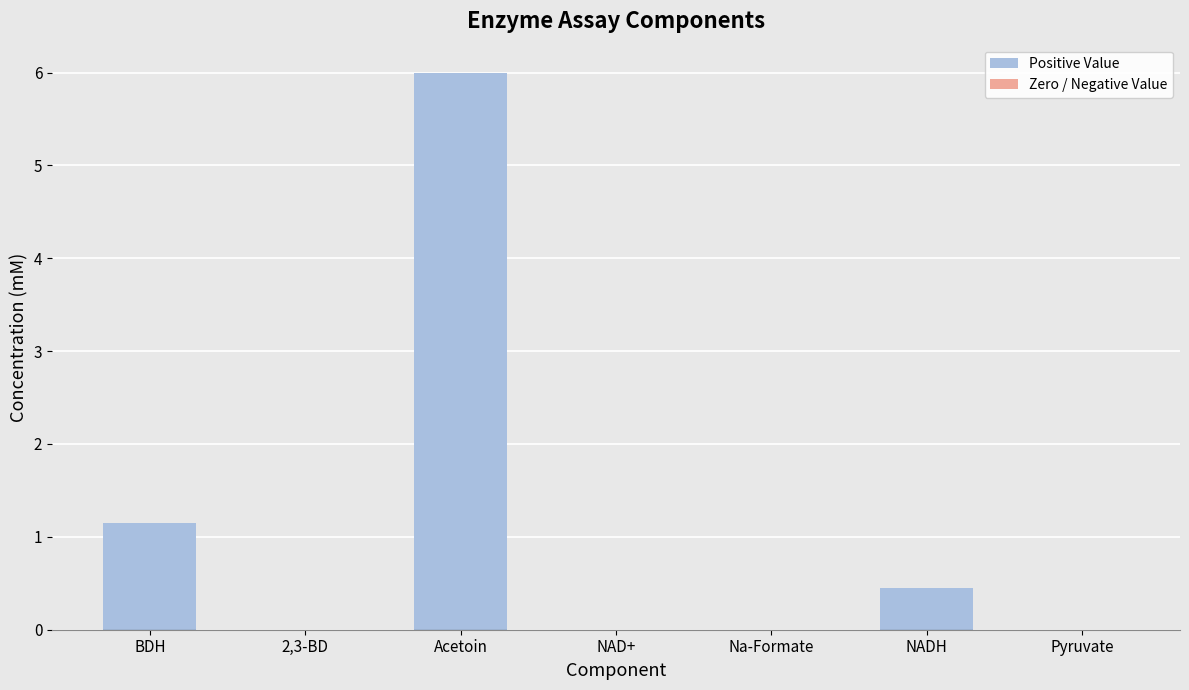

Which category has the highest value across all series?

Acetoin